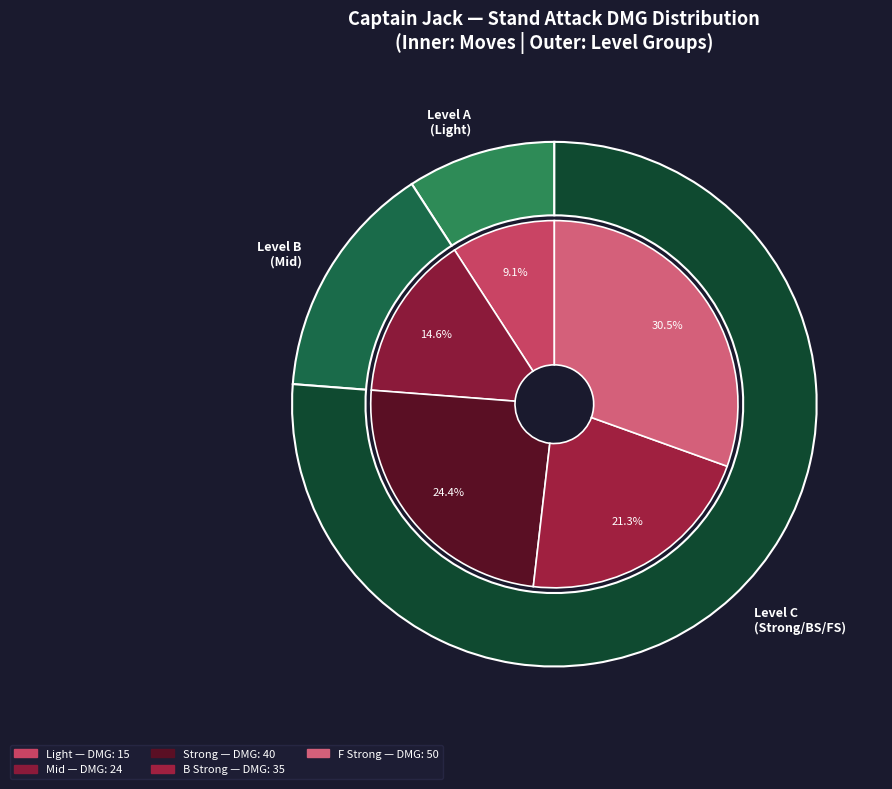

Count the number of slices in the pie.

5